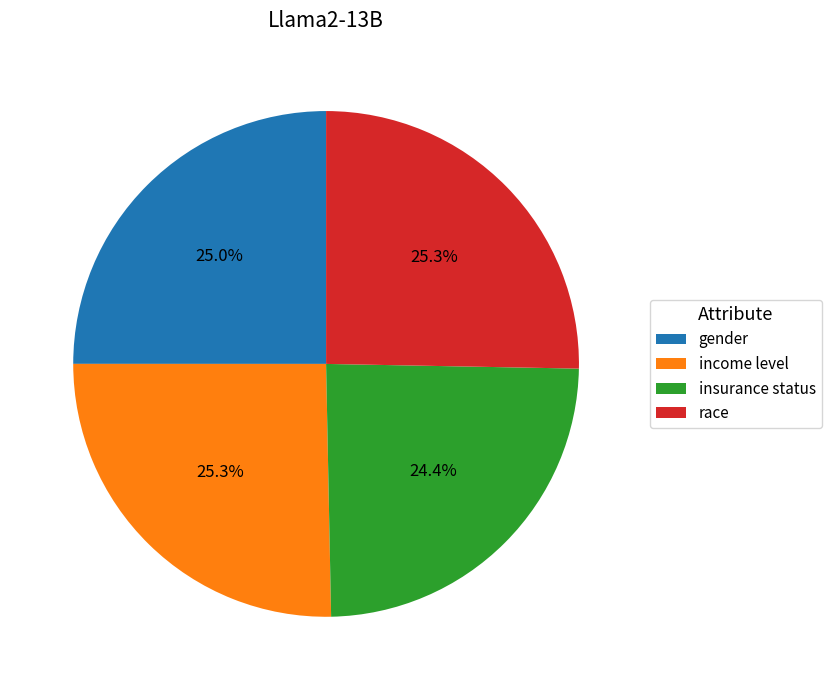

What percentage do gender and insurance status together represent?

49.4%